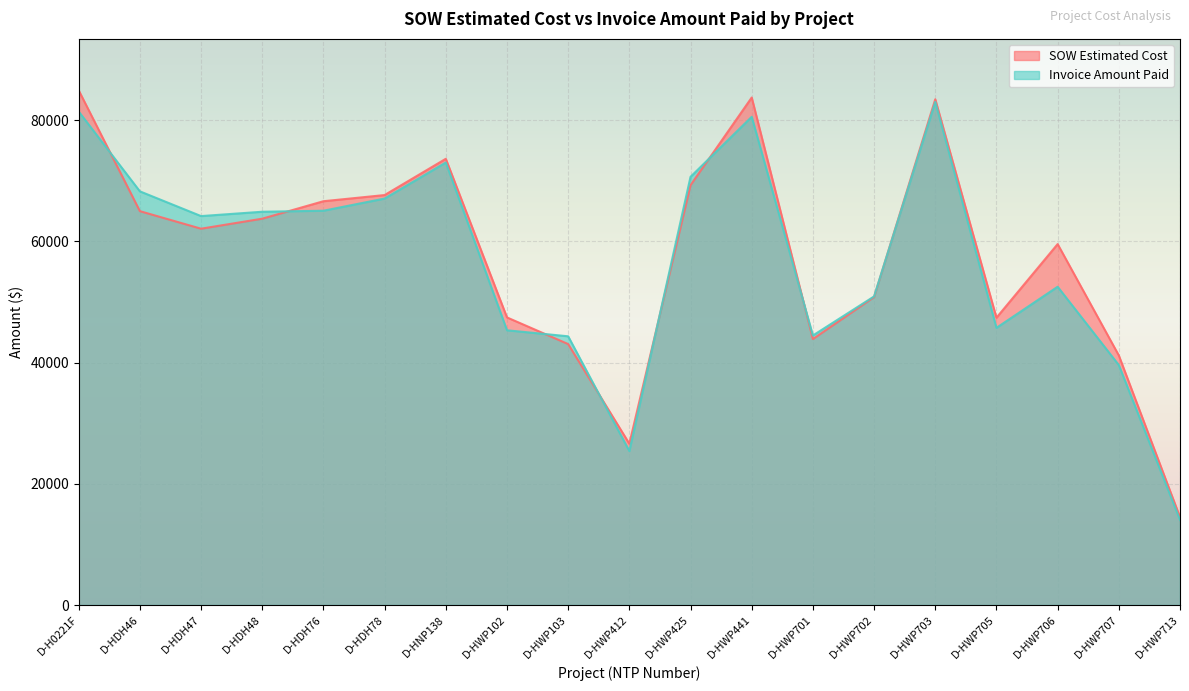

Rank the series at D-HWP707 from lowest to highest value.

Invoice Amount Paid, SOW Estimated Cost